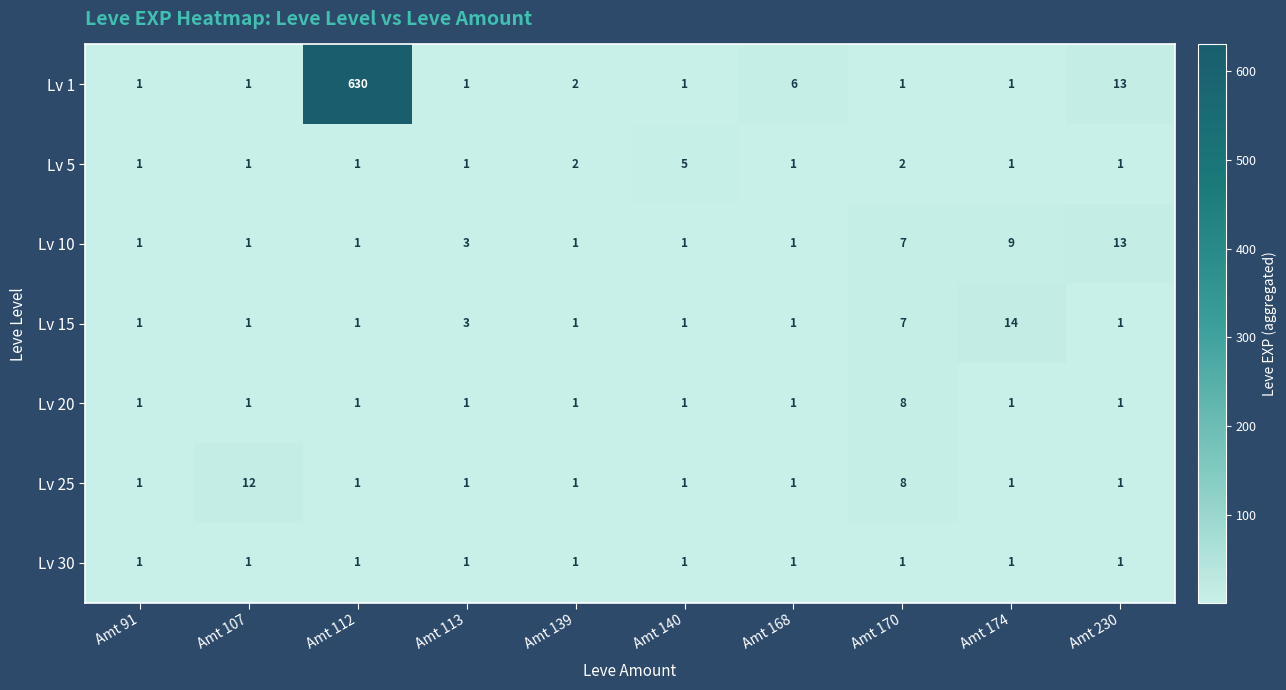

What is the difference between the Lv 20 values at Amt 170 and Amt 168?

7